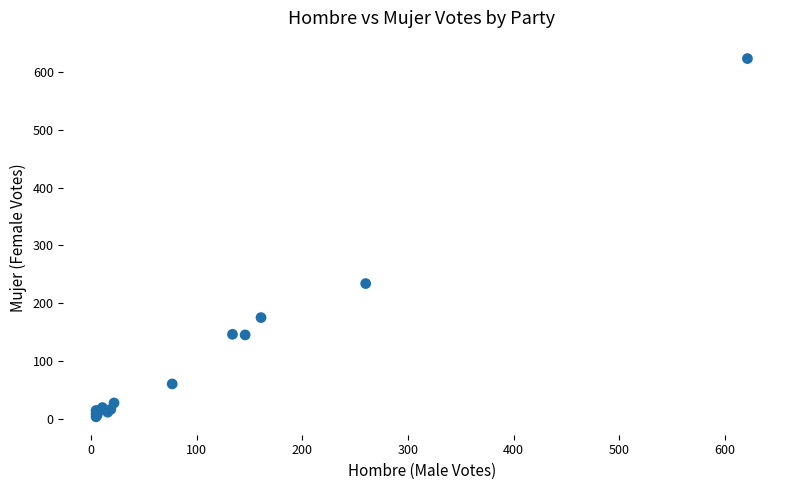

What Y value in the scatter plot is closest to 313?

234